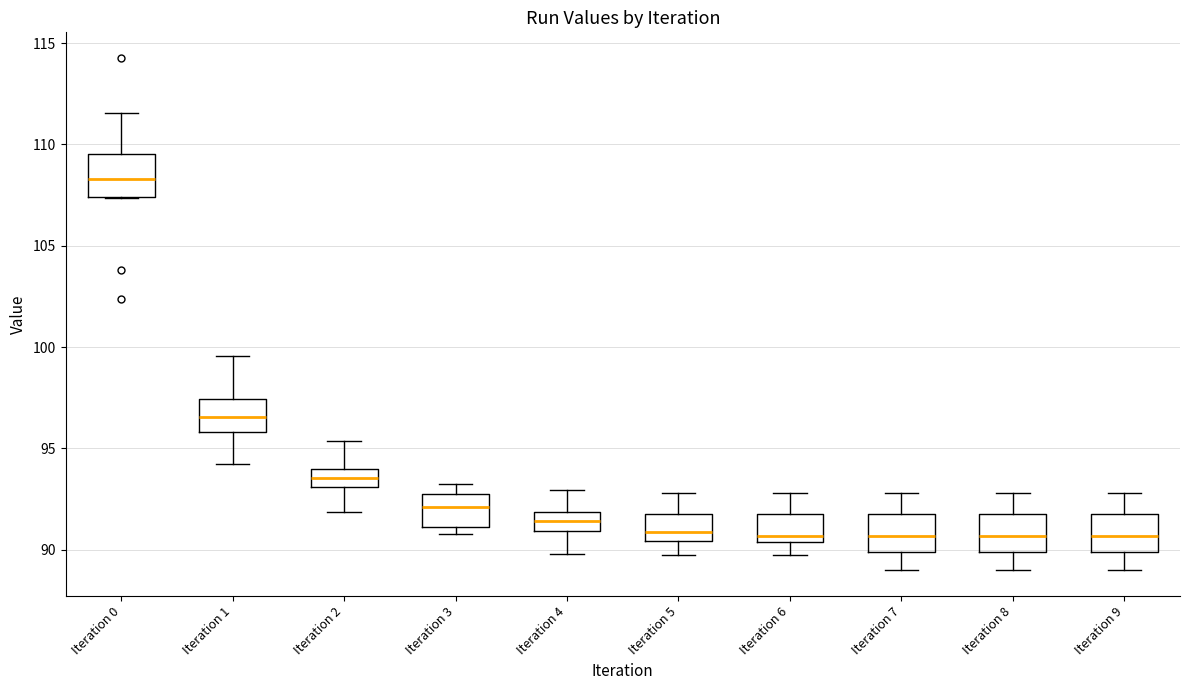

Reading left to right, transcribe this box plot: for each box, give where its median line is, the range the box spans, and where its two whiskers end, as read against the y-axis. The values are not printed on the chart, so give them approximately, as read against the axis.

Iteration 0: median 108.5, box 107.5 to 109.5, whiskers 107.5 to 111.5
Iteration 1: median 96.5, box 96.0 to 97.5, whiskers 94.0 to 99.5
Iteration 2: median 93.5, box 93.0 to 94.0, whiskers 92.0 to 95.5
Iteration 3: median 92.0, box 91.0 to 93.0, whiskers 91.0 (just below the box's lower edge) to 93.0 (just above the box's upper edge)
Iteration 4: median 91.5, box 91.0 to 92.0, whiskers 90.0 to 93.0
Iteration 5: median 91.0, box 90.5 to 92.0, whiskers 89.5 to 93.0
Iteration 6: median 90.5 (just above the box's lower edge), box 90.5 to 92.0, whiskers 89.5 to 93.0
Iteration 7: median 90.5, box 90.0 to 92.0, whiskers 89.0 to 93.0
Iteration 8: median 90.5, box 90.0 to 92.0, whiskers 89.0 to 93.0
Iteration 9: median 90.5, box 90.0 to 92.0, whiskers 89.0 to 93.0